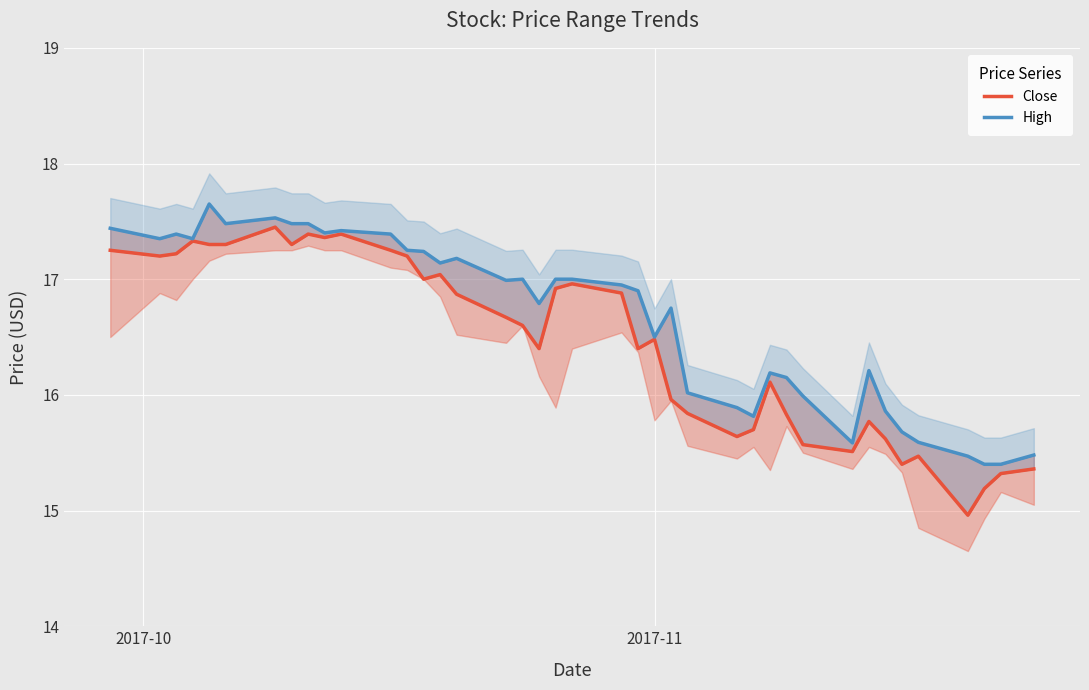

List the series in order of their peak value, lowest first.

Close, High